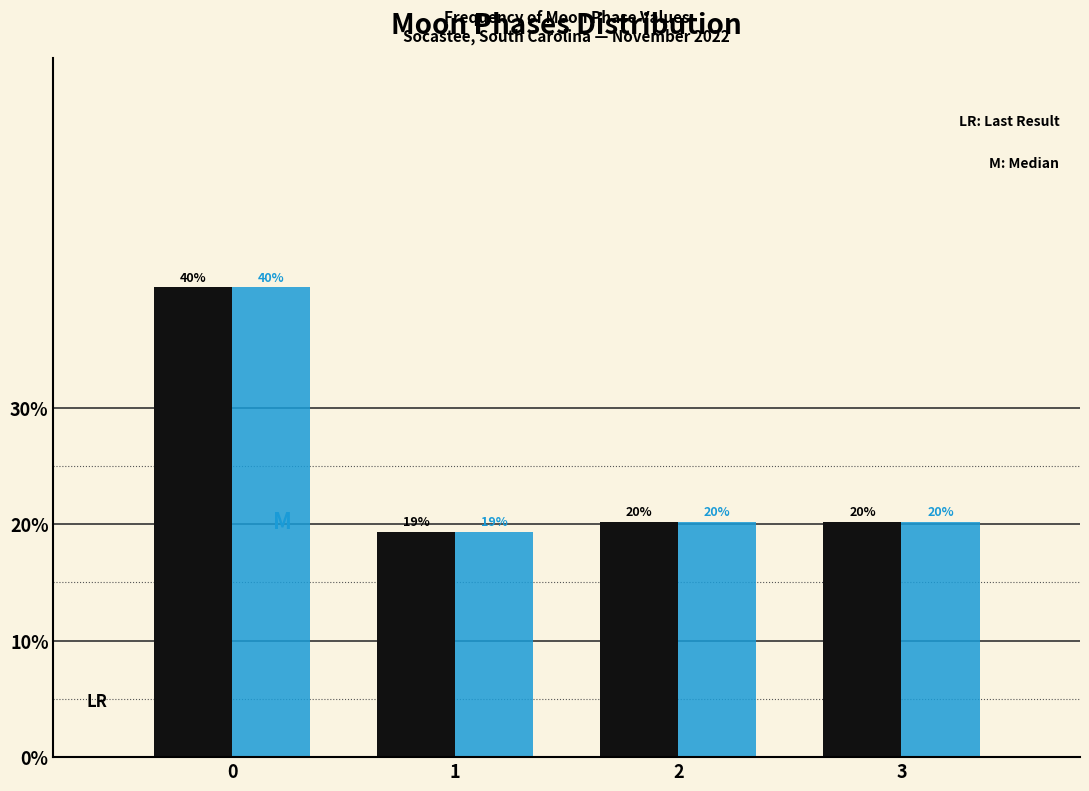

Does the chart contain any negative values?

No